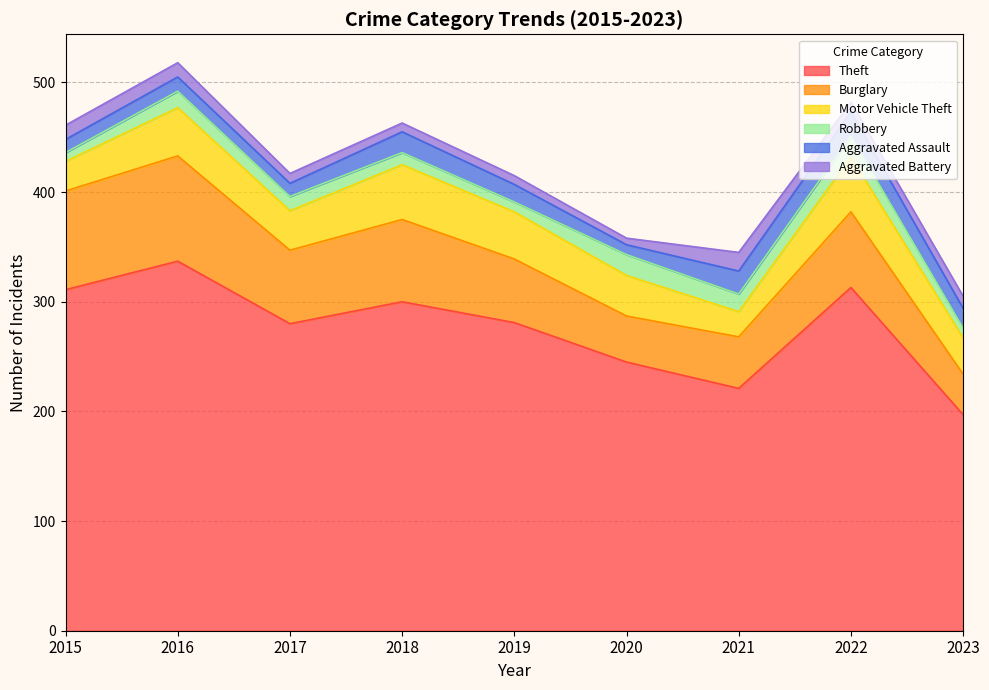

True or false: Burglary and Aggravated Battery intersect in this chart.

False